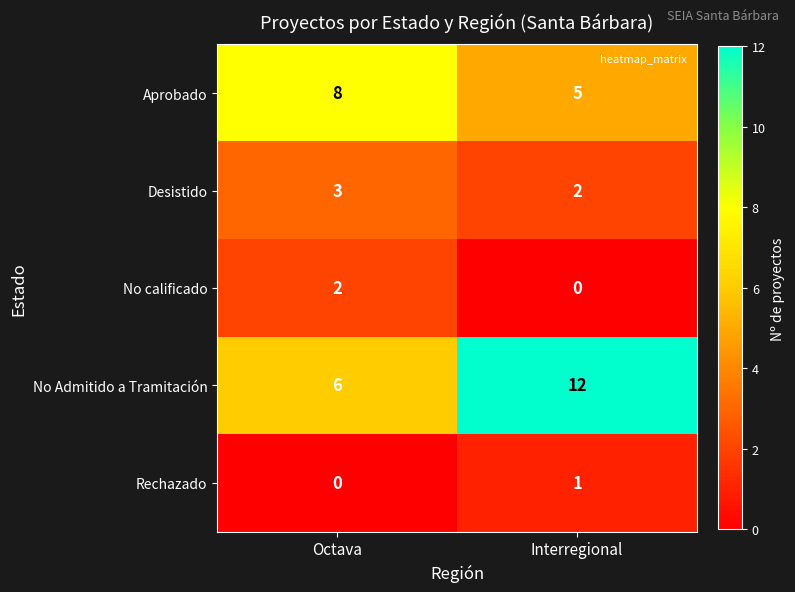

Which series has the largest total across all categories?

No Admitido a Tramitación